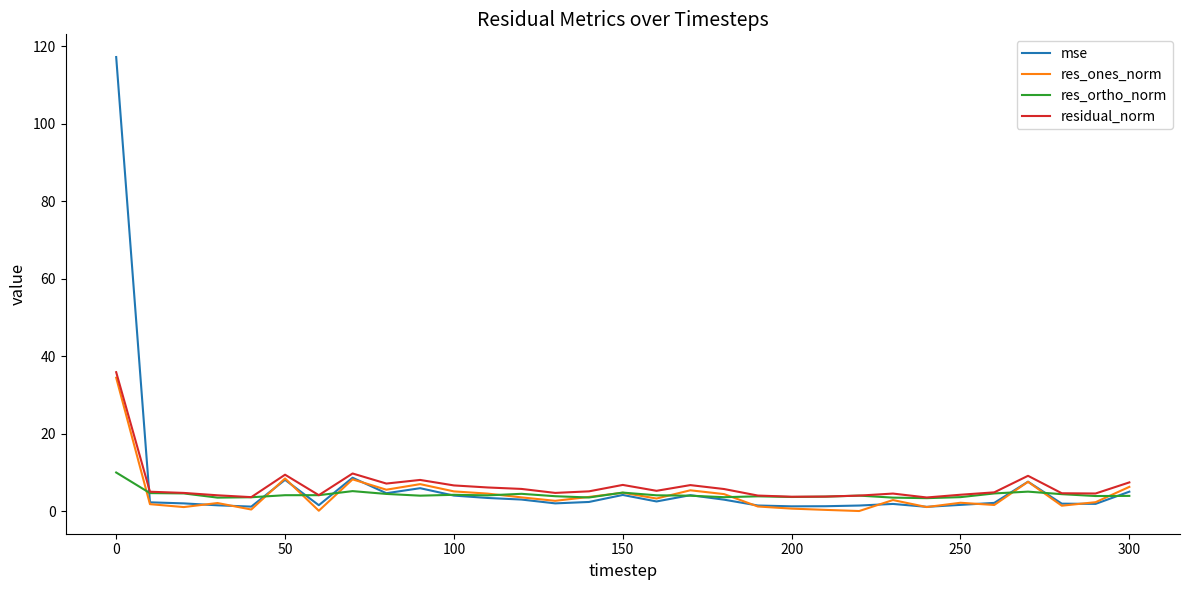

What is the minimum value for residual_norm?

3.6